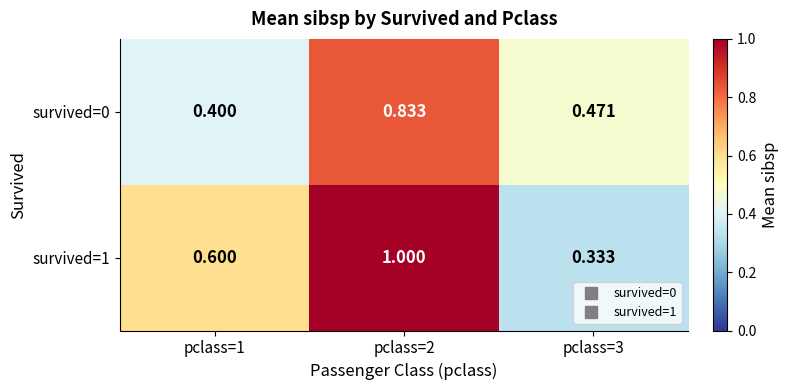

Is the value of survived=1 at pclass=1 greater than the value of survived=0 at pclass=2?

No